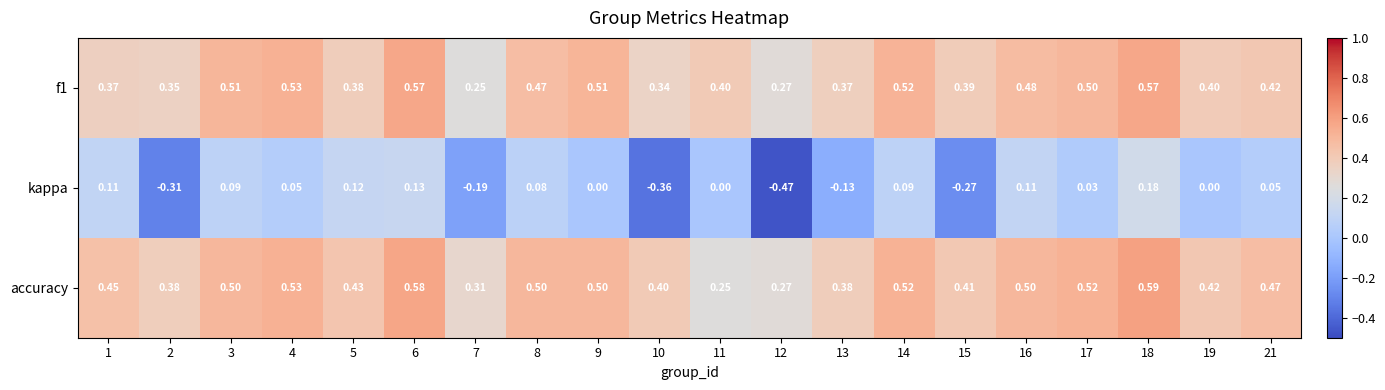

Which series changed the most between 3 and 13?

kappa